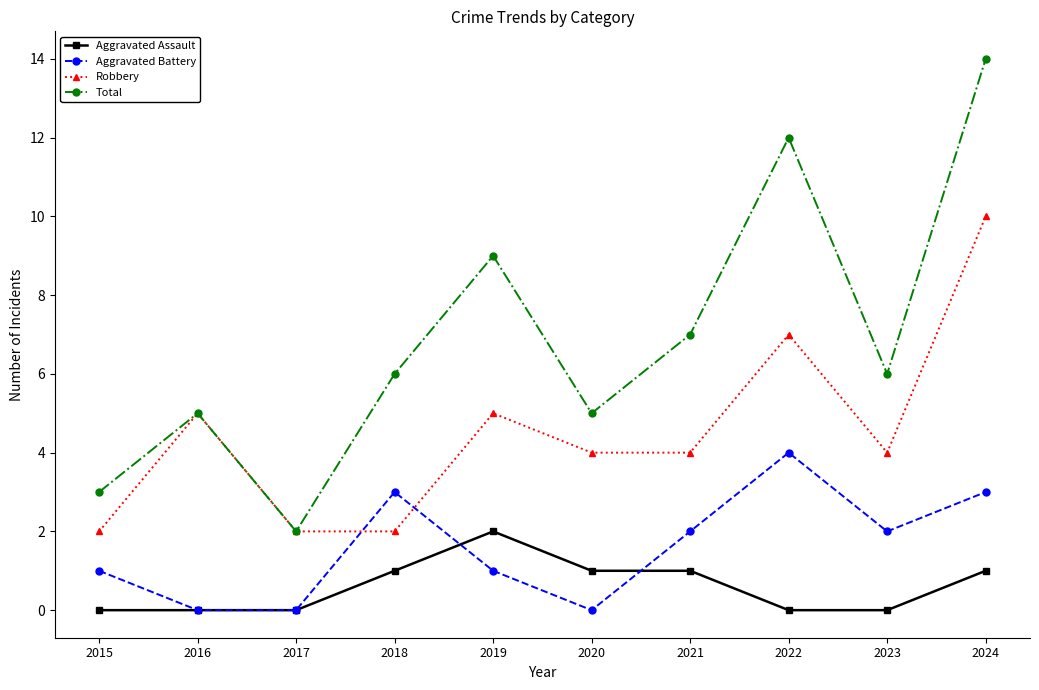

What is the difference between the Robbery values at 2019 and 2024?

5